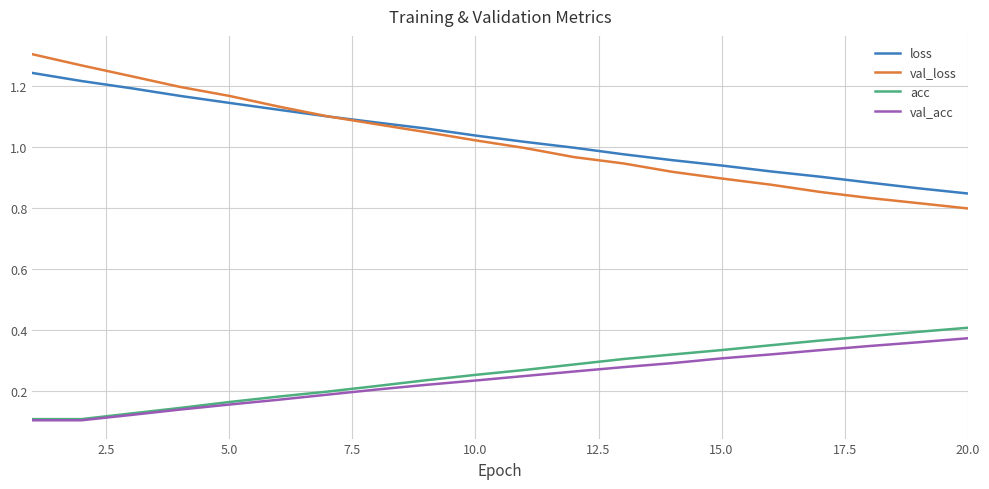

Which series has the widest spread of values?

val_loss